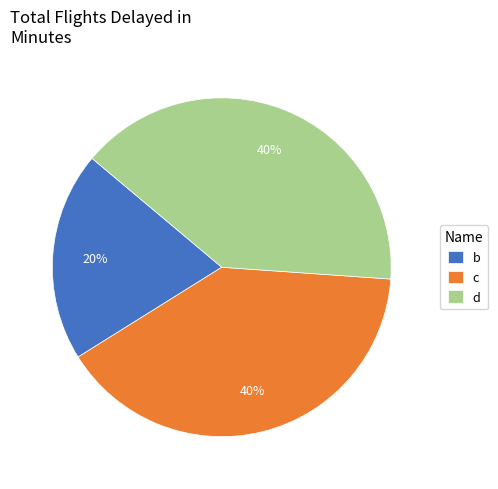

Which has a higher value, d or b?

d